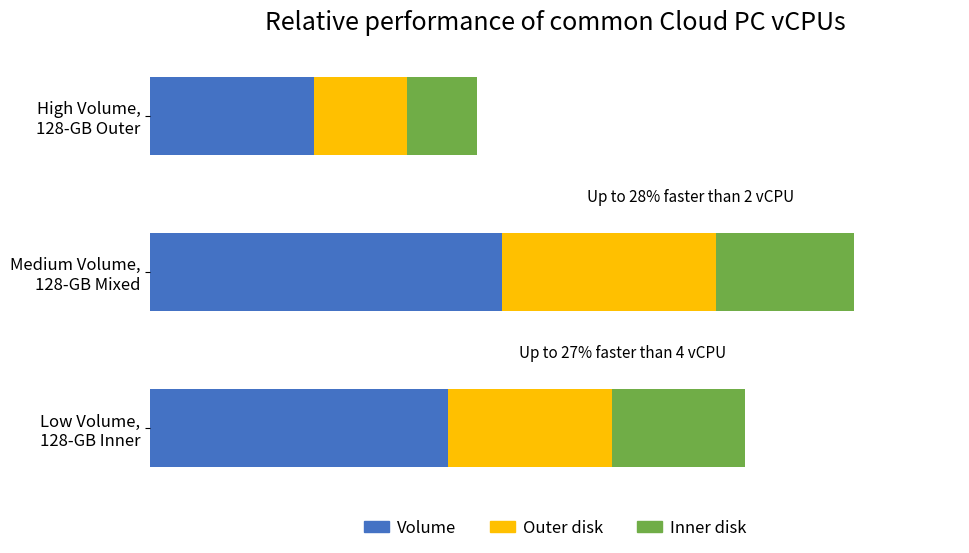

What is the difference between the second highest and minimum values in the Inner disk series?

34326